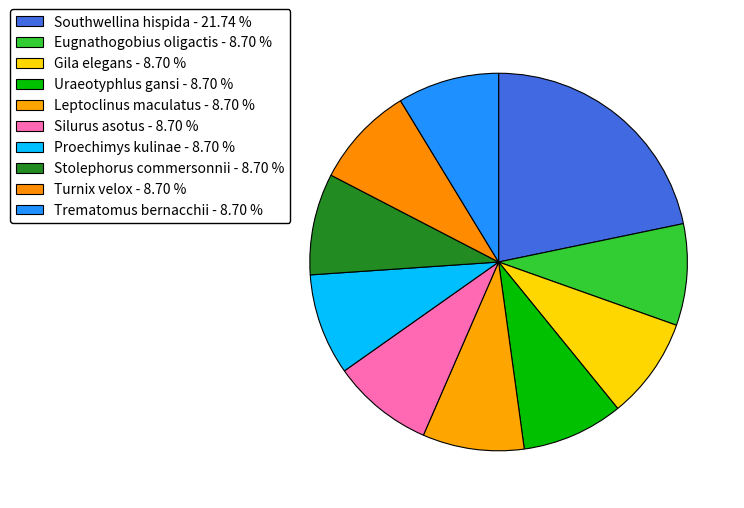

Is there any slice that represents more than half of the pie?

No